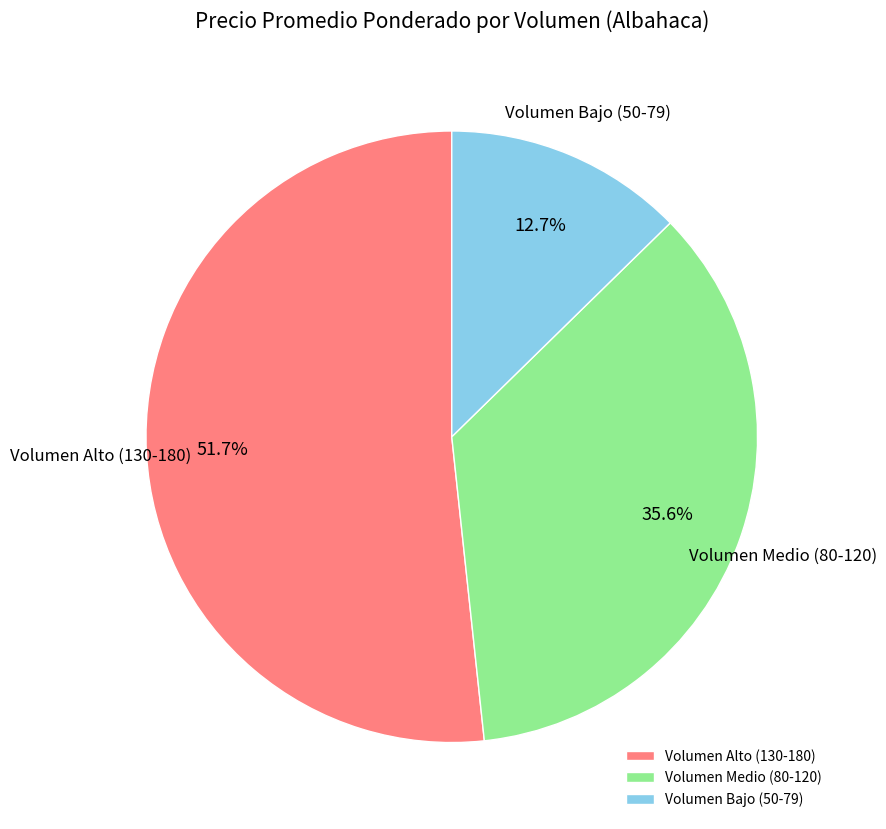

Which slice is the smallest?

Volumen Bajo (50-79)